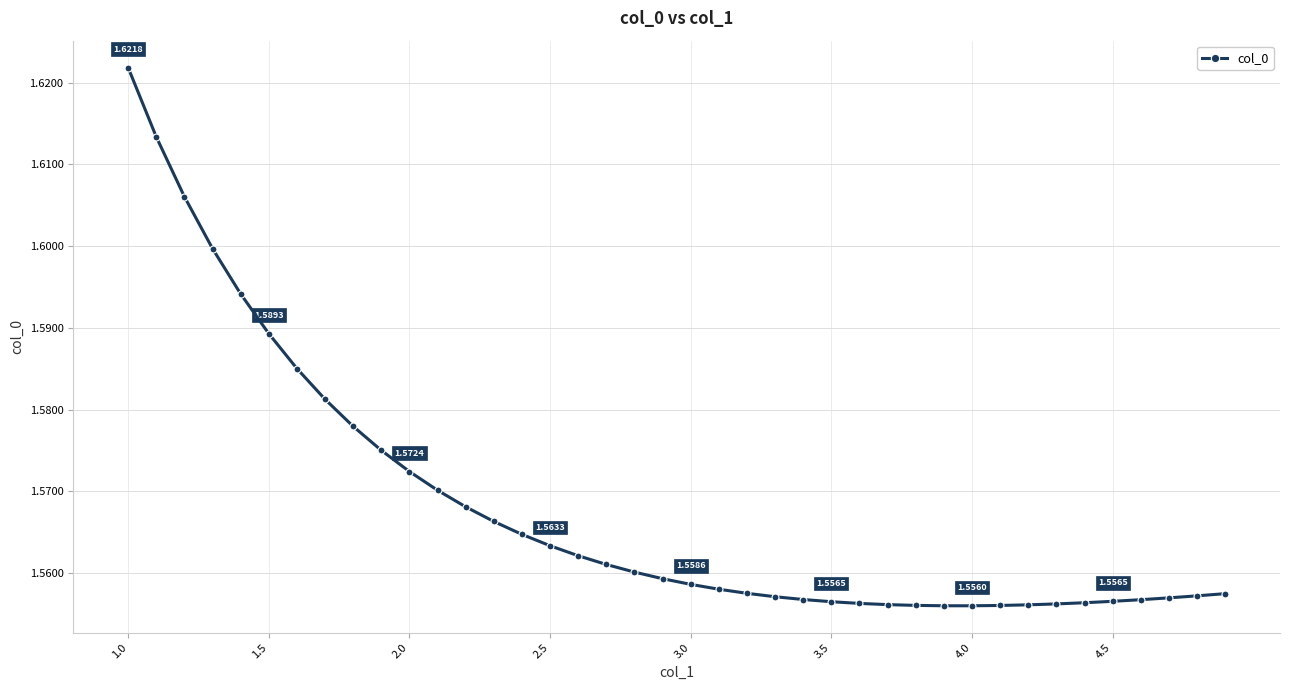

What is the sum of all values?

62.7